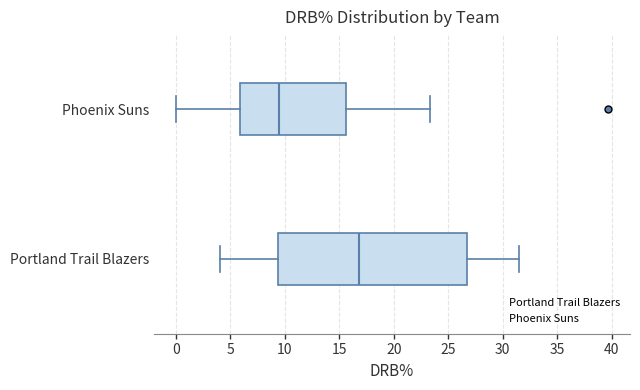

Reading bottom to top, read every box against the x-axis: the position of its median line, the range the box covers, and the ends of its whiskers. The values are not printed on the chart, so give them approximately, as read against the axis.

Portland Trail Blazers: median 17.0, box 9.5 to 27.0, whiskers 4.0 to 31.5
Phoenix Suns: median 9.5, box 6.0 to 15.5, whiskers 0.0 to 23.5